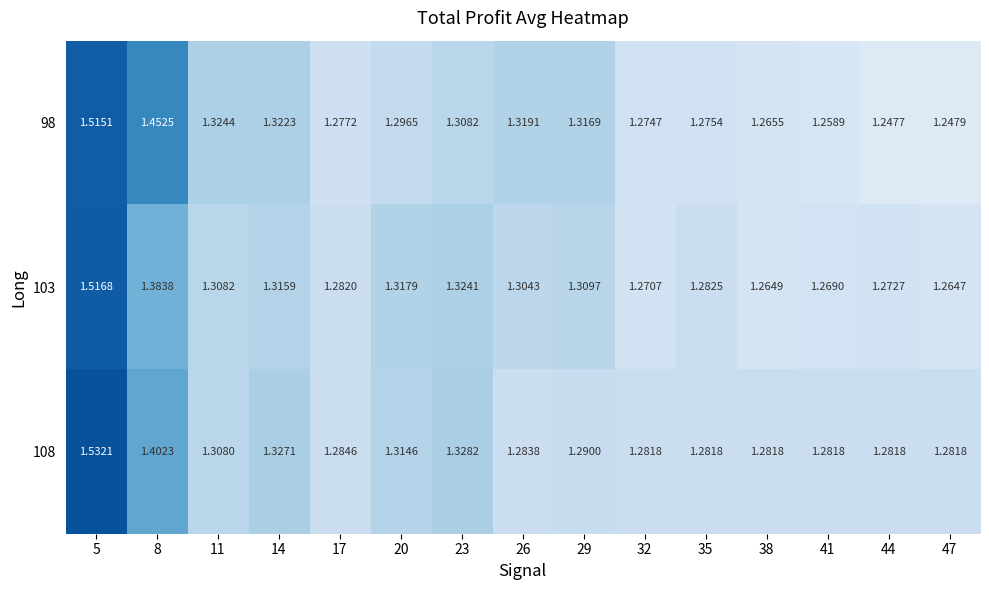

Which series changed the most between 5 and 17?

108